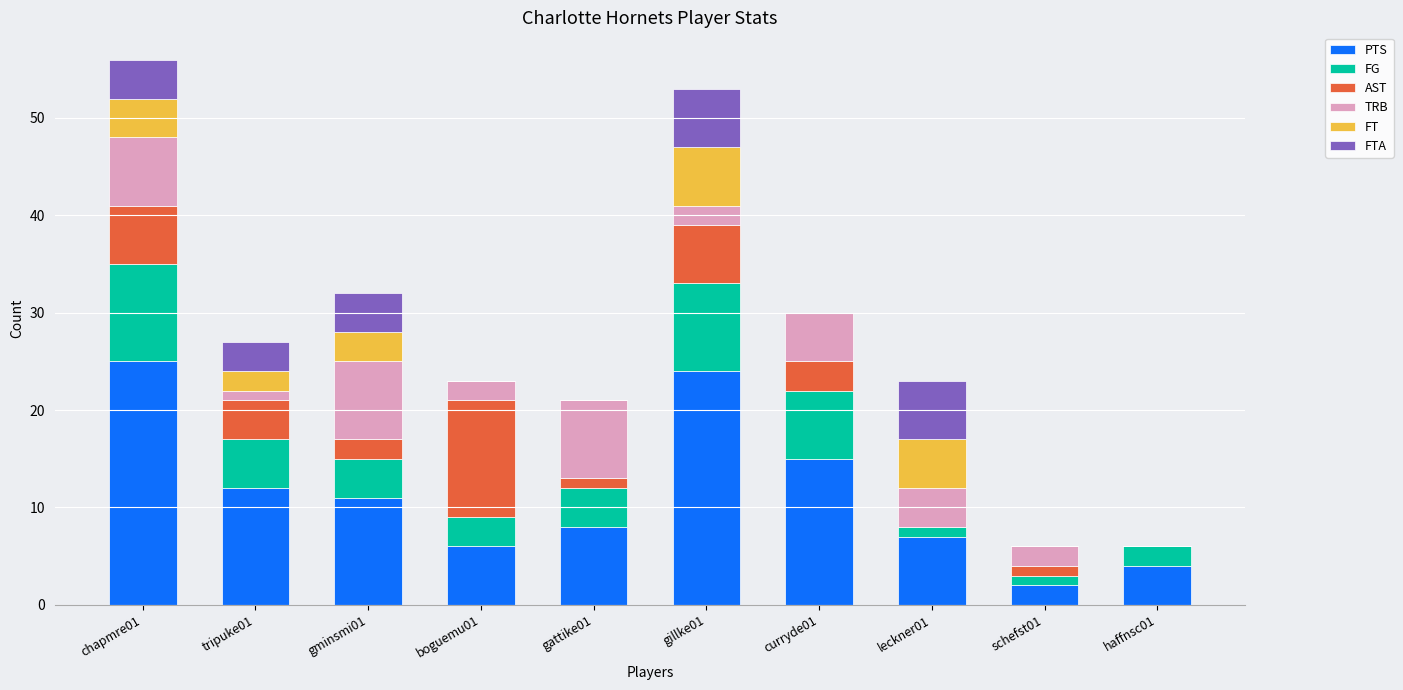

The value of PTS at haffnsc01 is 2. True or false?

False